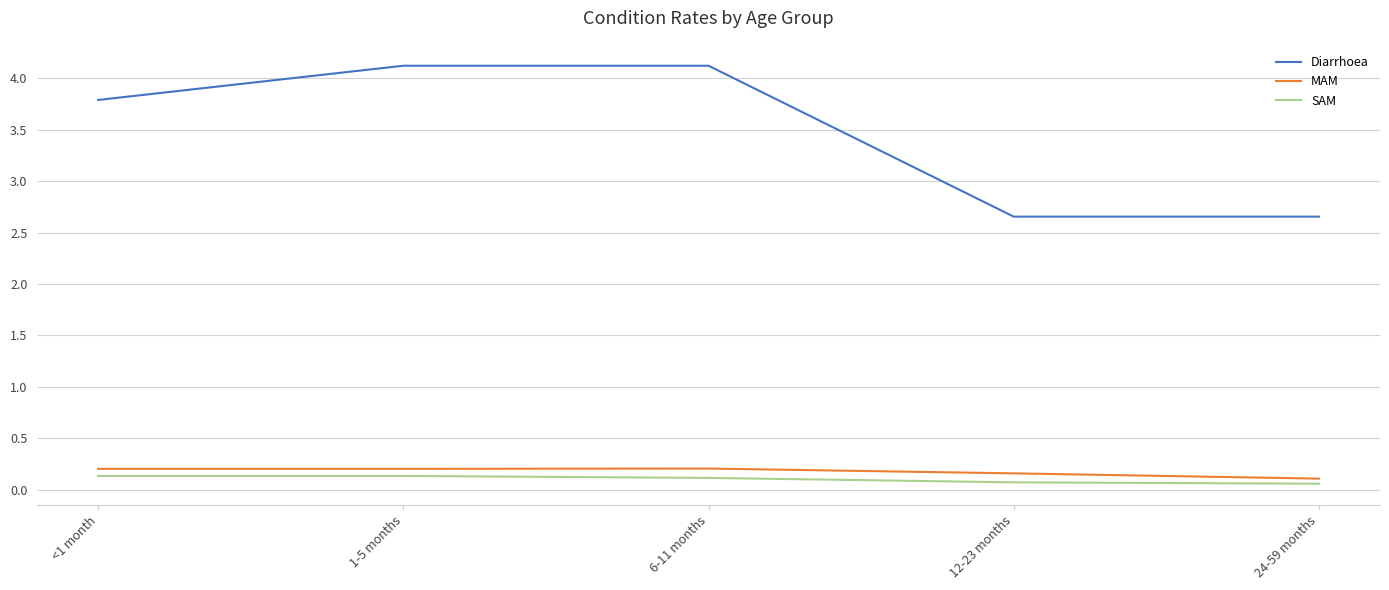

What is the spread (max minus min) of values at 1-5 months?

4.0